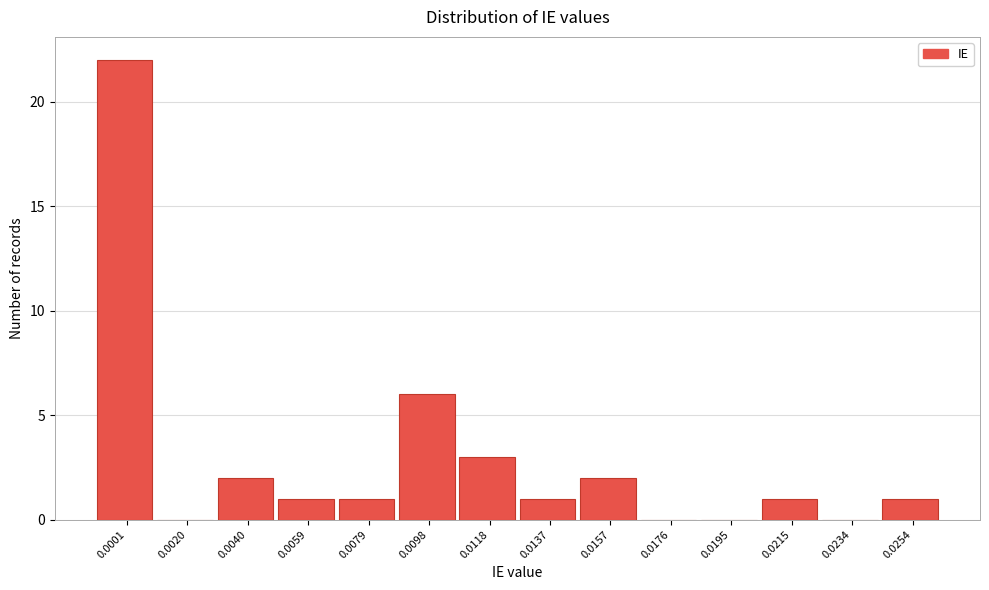

Reading left to right, list all the values displayed in this chart.

0.0001=22	0.0020=0	0.0040=2	0.0059=1	0.0079=1	0.0098=6	0.0118=3	0.0137=1	0.0157=2	0.0176=0	0.0195=0	0.0215=1	0.0234=0	0.0254=1